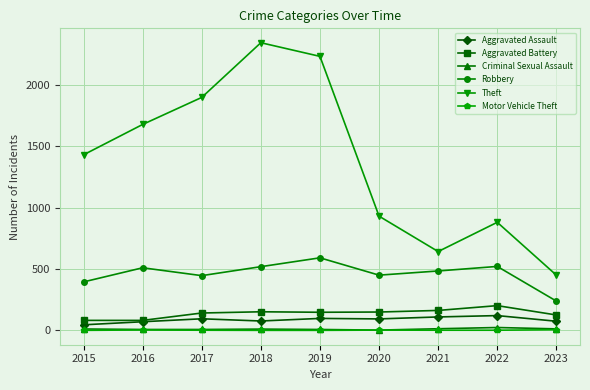

In Theft, how many points are lower than both neighbors (excluding endpoints)?

1